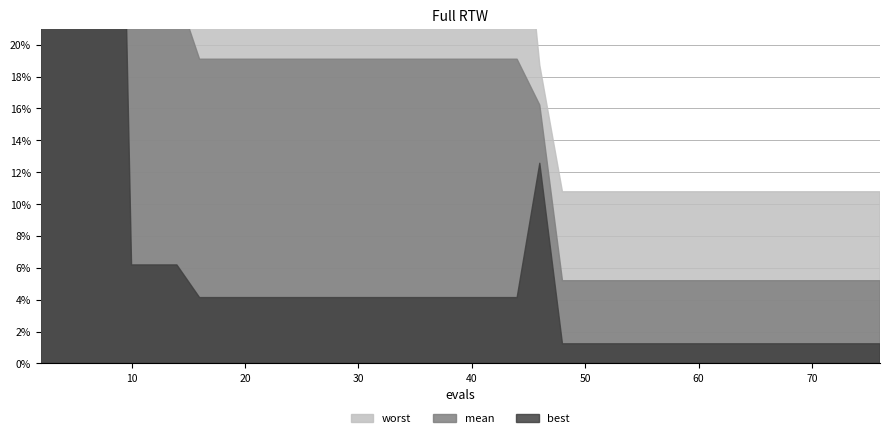

True or false: worst has more than 1 interior local peaks.

False